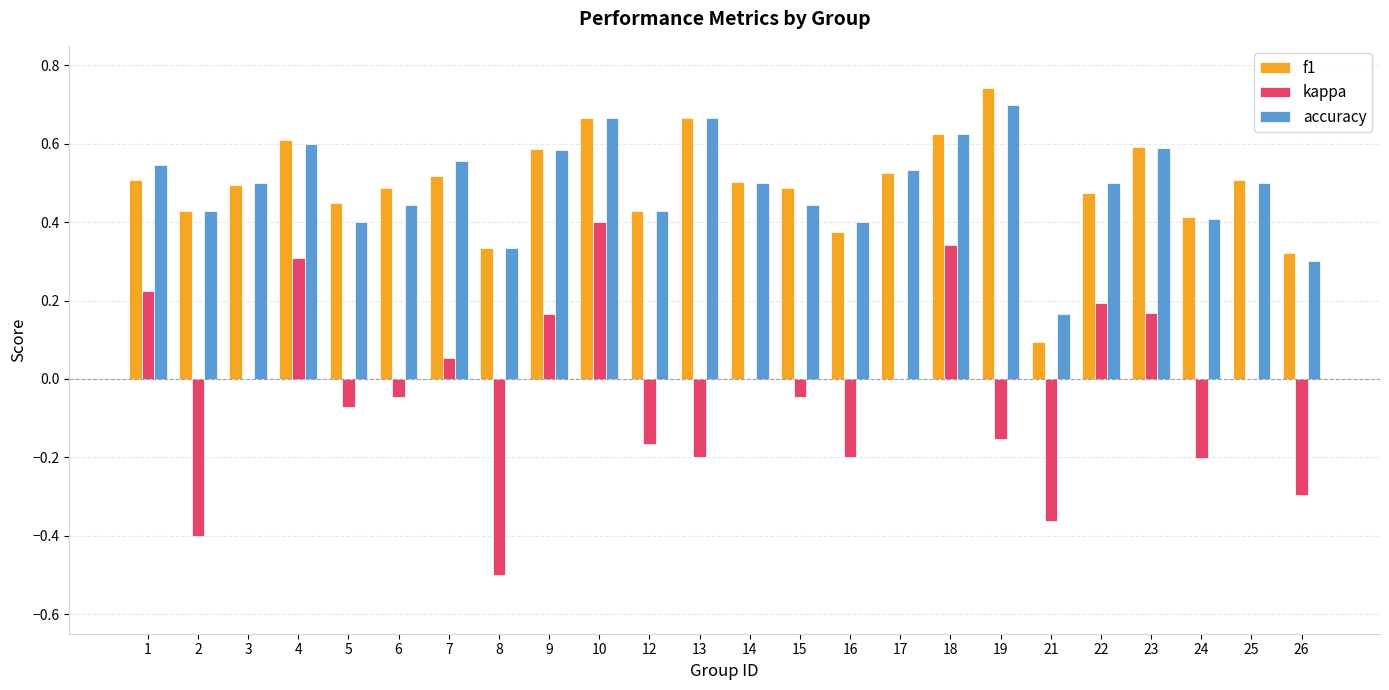

The kappa series shows -0.3 at 26. True or false?

True